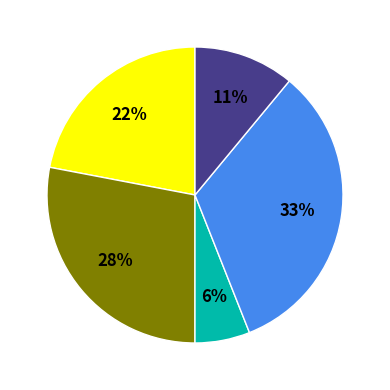

To the nearest percent, what is the average slice percentage?

20%